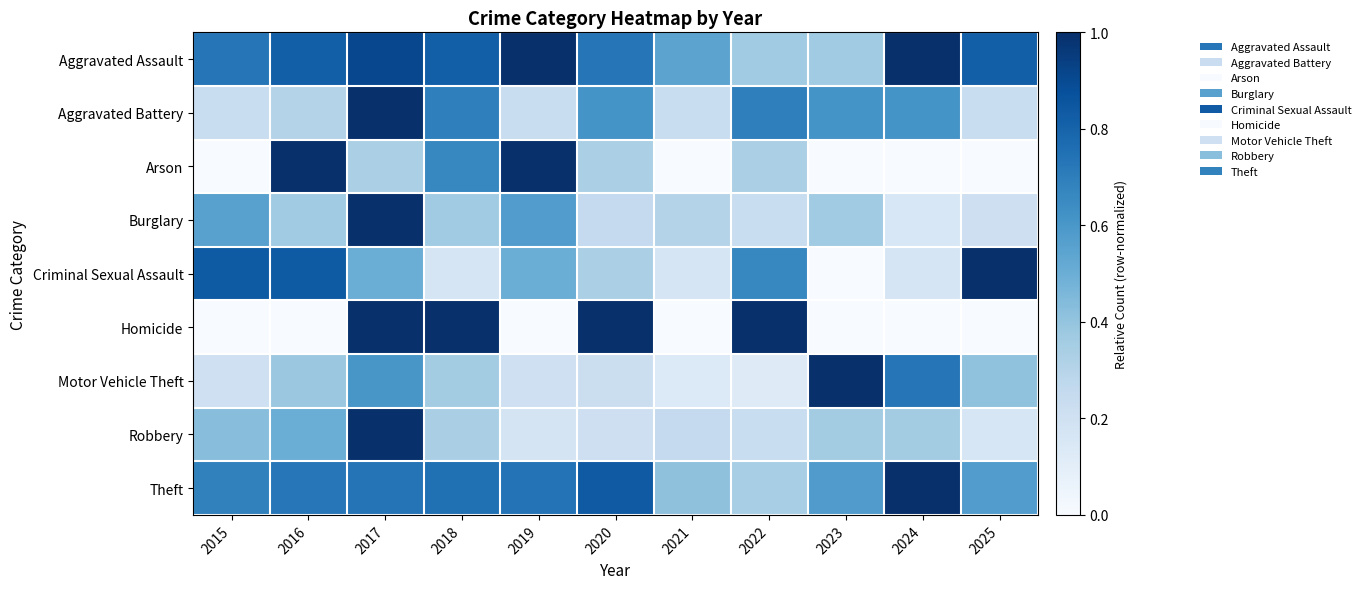

Which series has the widest spread of values?

Arson